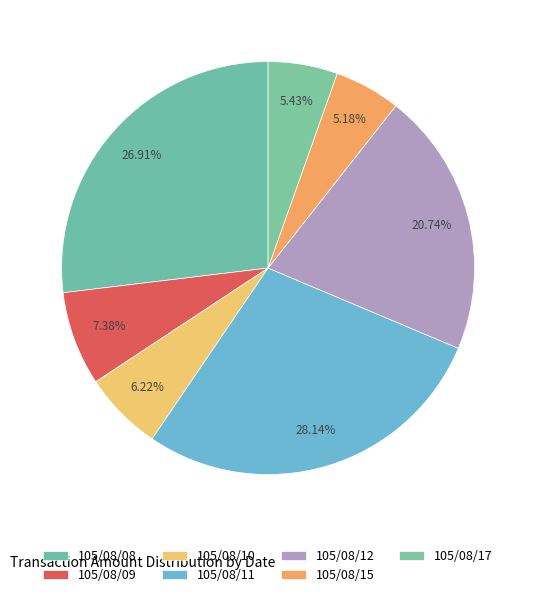

How many segments does this pie chart have?

7